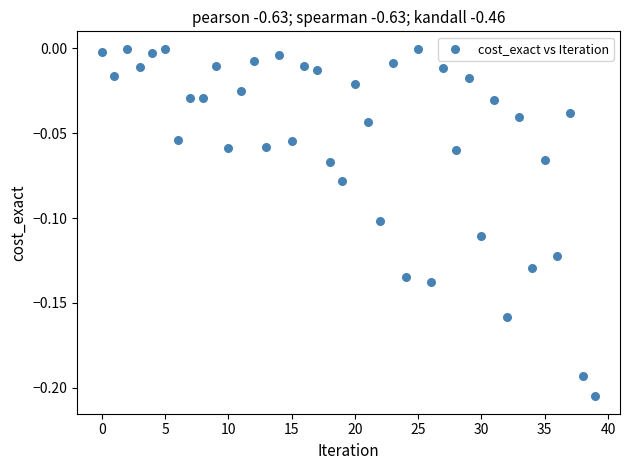

How many points are shown in the scatter plot?

40